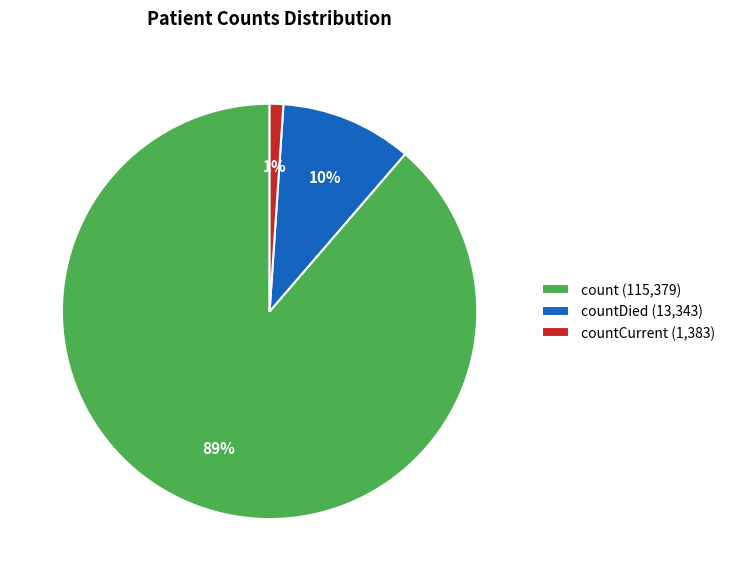

Do count (115,379) and countDied (13,343) together represent more than half of the pie?

Yes